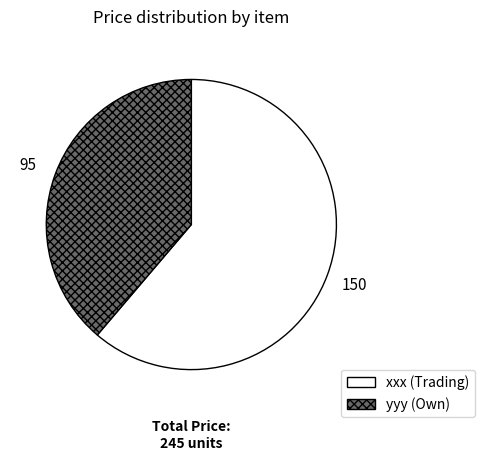

Combined, do xxx and yyy account for over 50%?

Yes